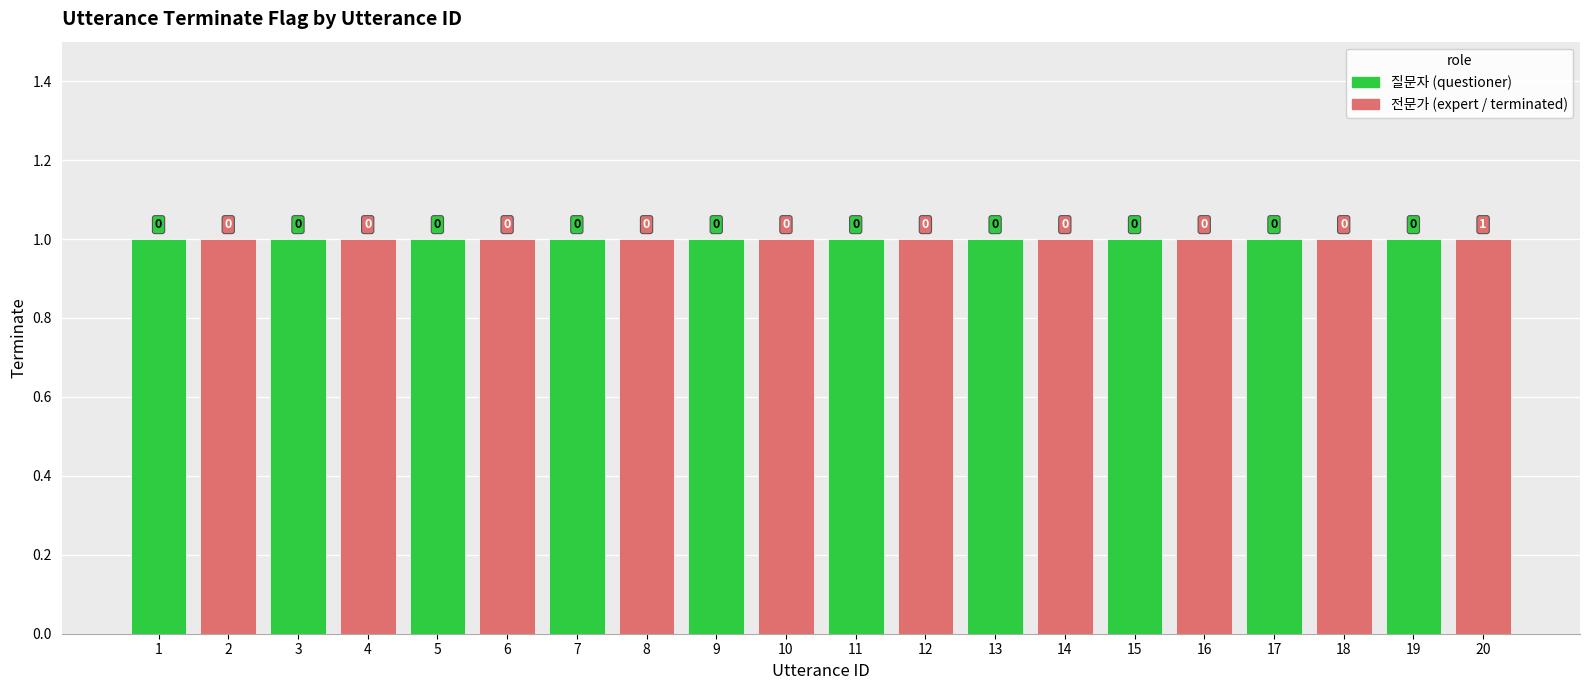

How many bars are there in total?

20